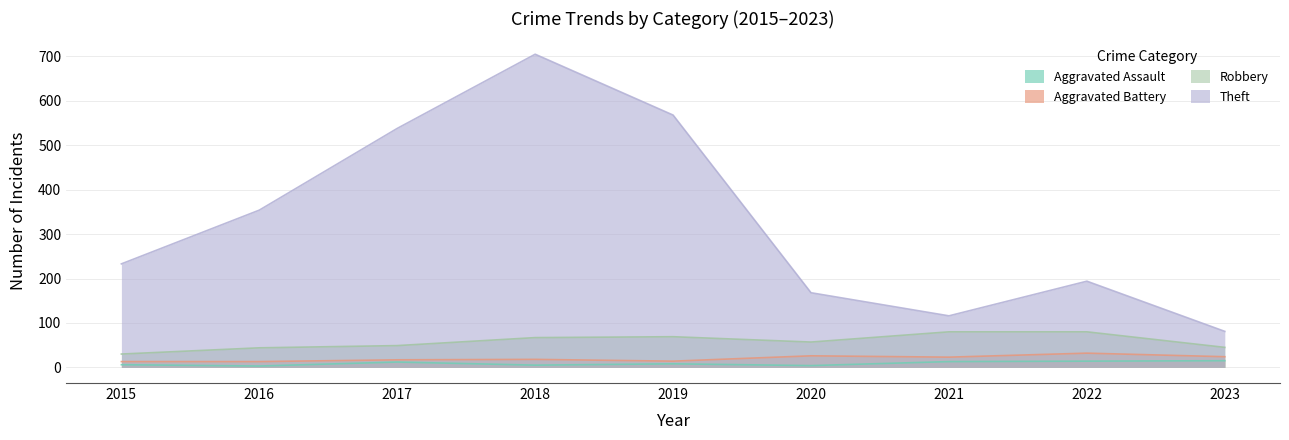

How many lines are shown in the chart?

4